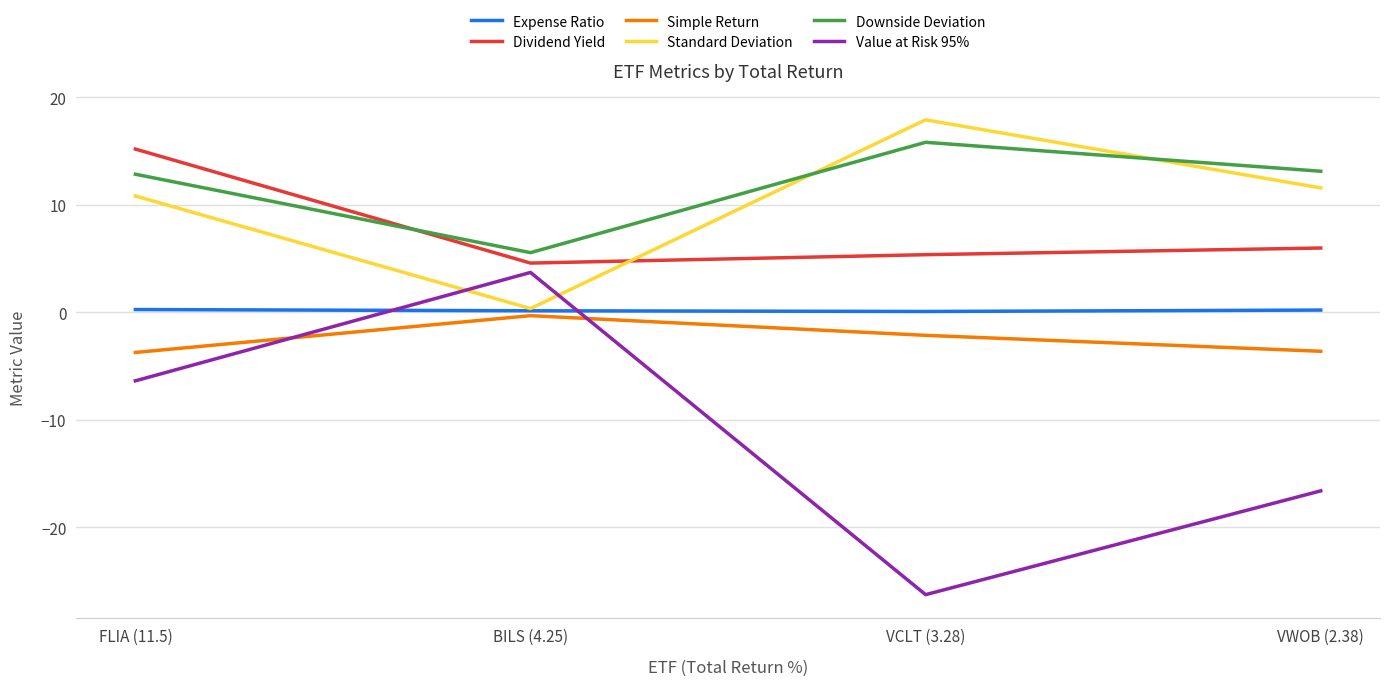

Is it true that Simple Return equals -1.7 at FLIA (11.5)?

False